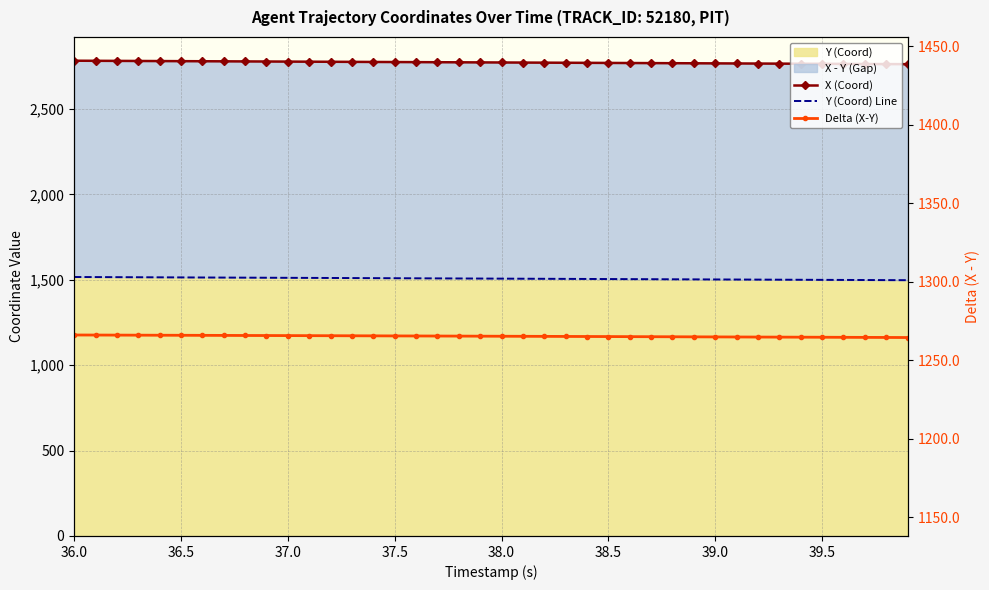

Is it true that Delta (X-Y) equals 457.6 at 27?

False